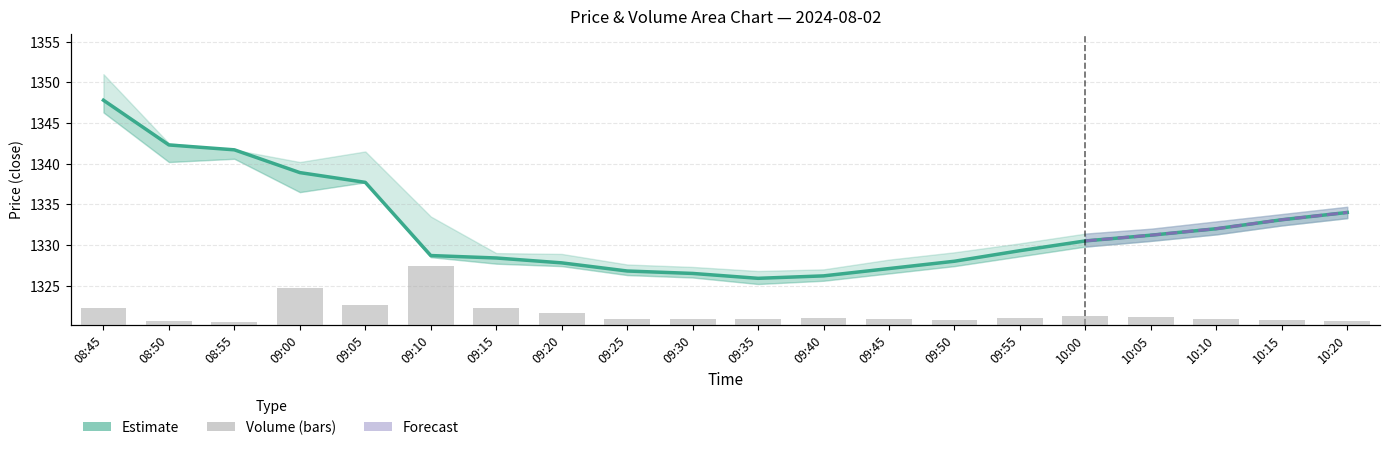

What position from the left is 09:25?

9